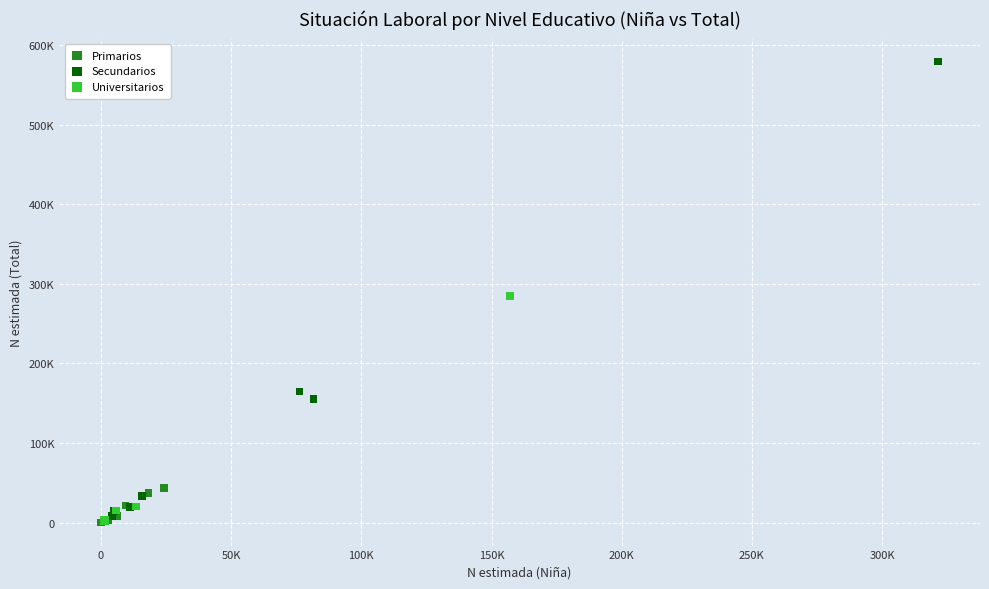

What are all the series names shown in the legend?

Primarios, Secundarios, Universitarios